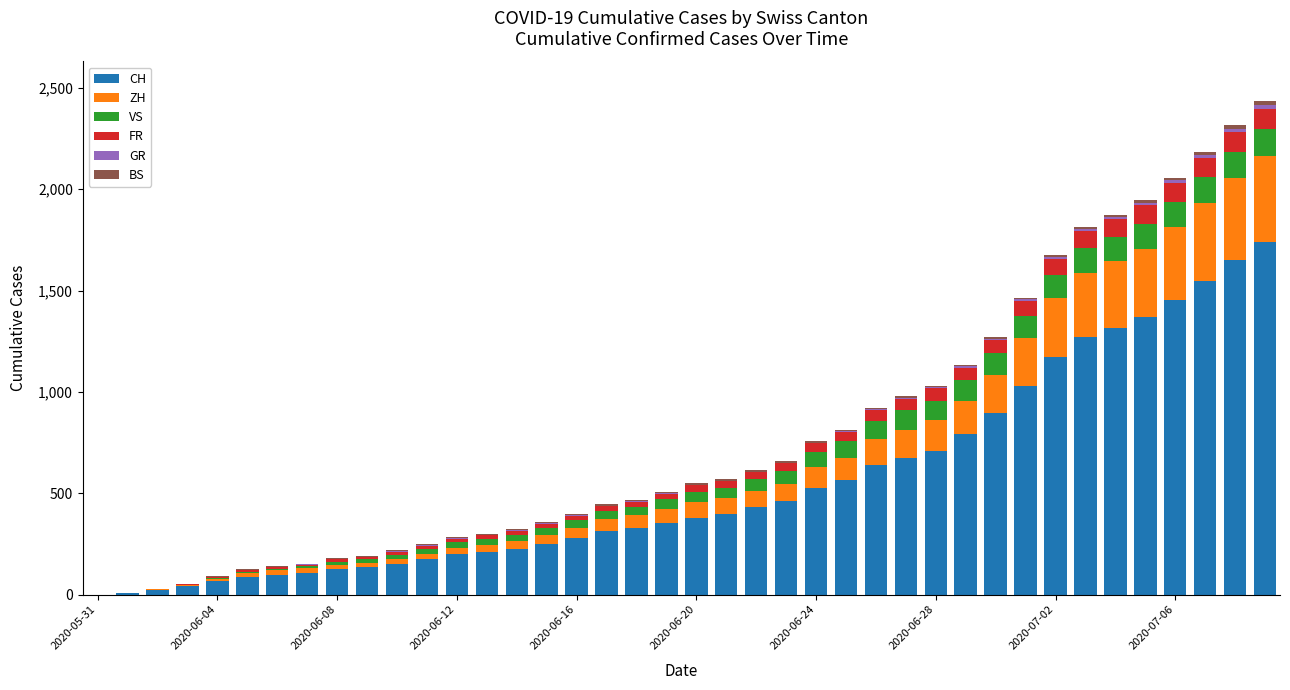

Are the bars horizontal?

No